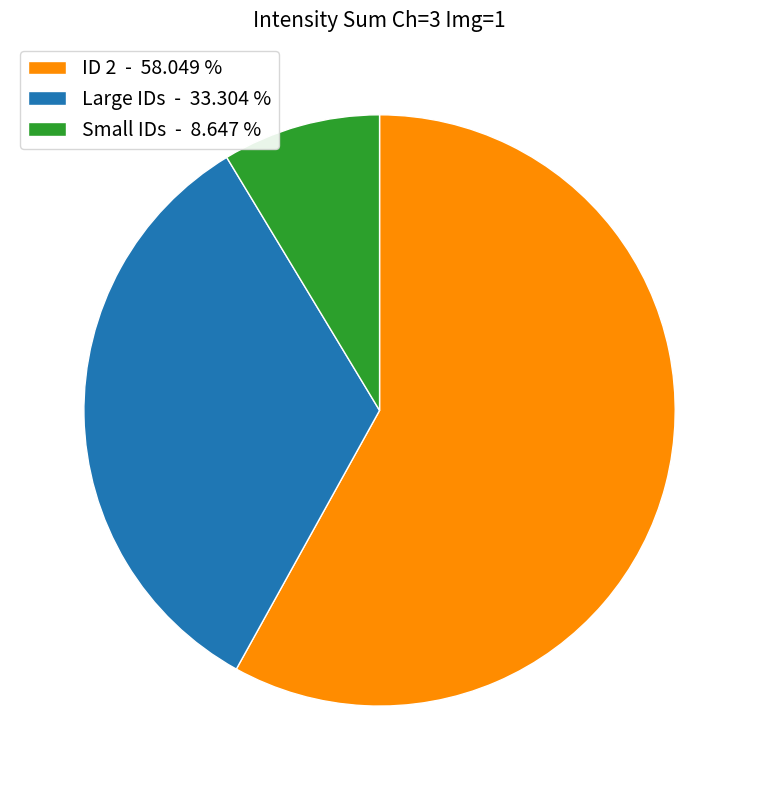

Do Small IDs - 8.647 % and Large IDs - 33.304 % together represent more than half of the pie?

No